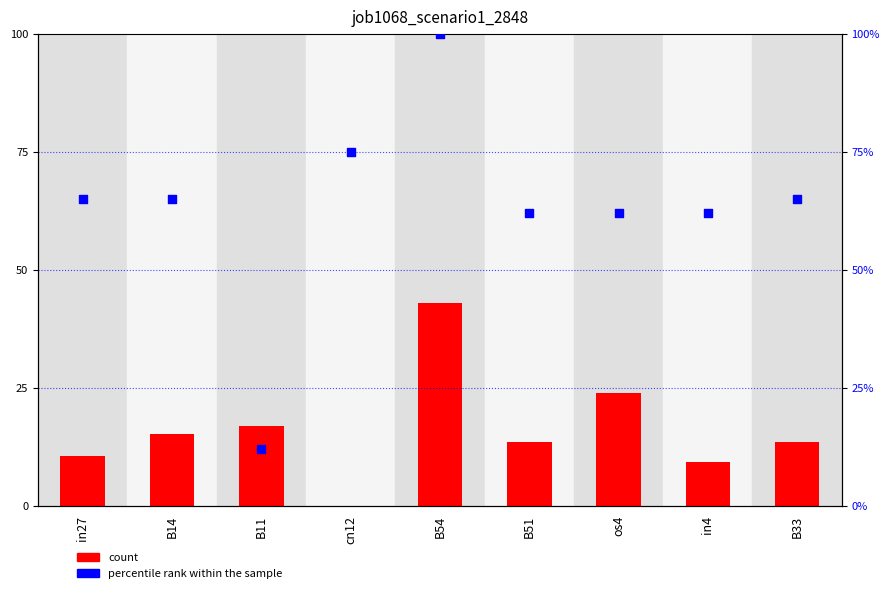

Which series has the widest spread of Y values?

percentile rank within the sample